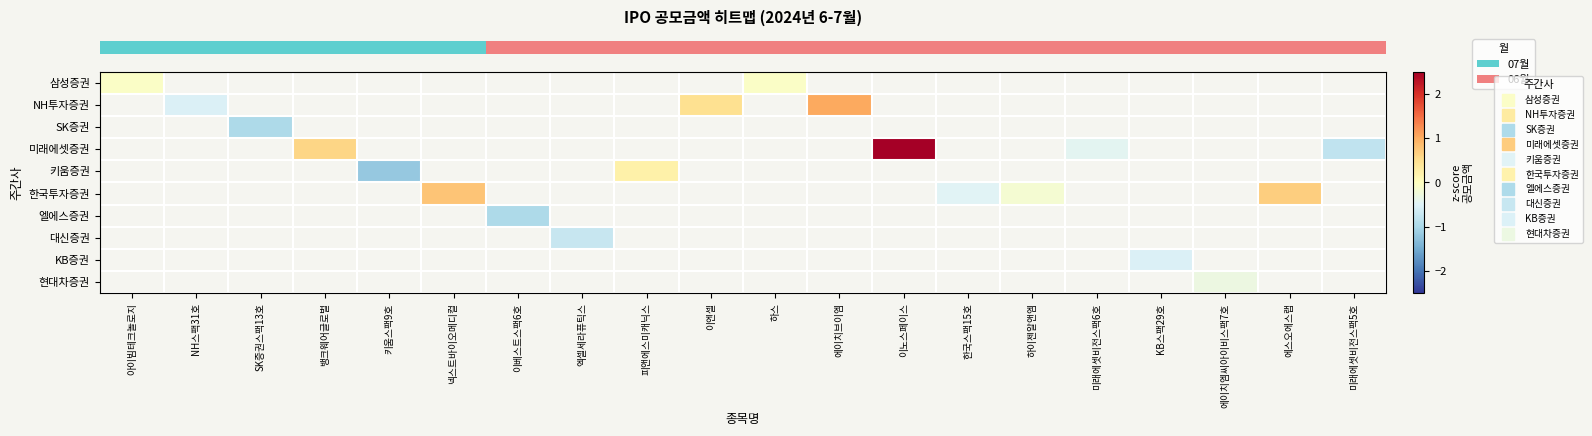

How many distinct data groups are displayed?

10